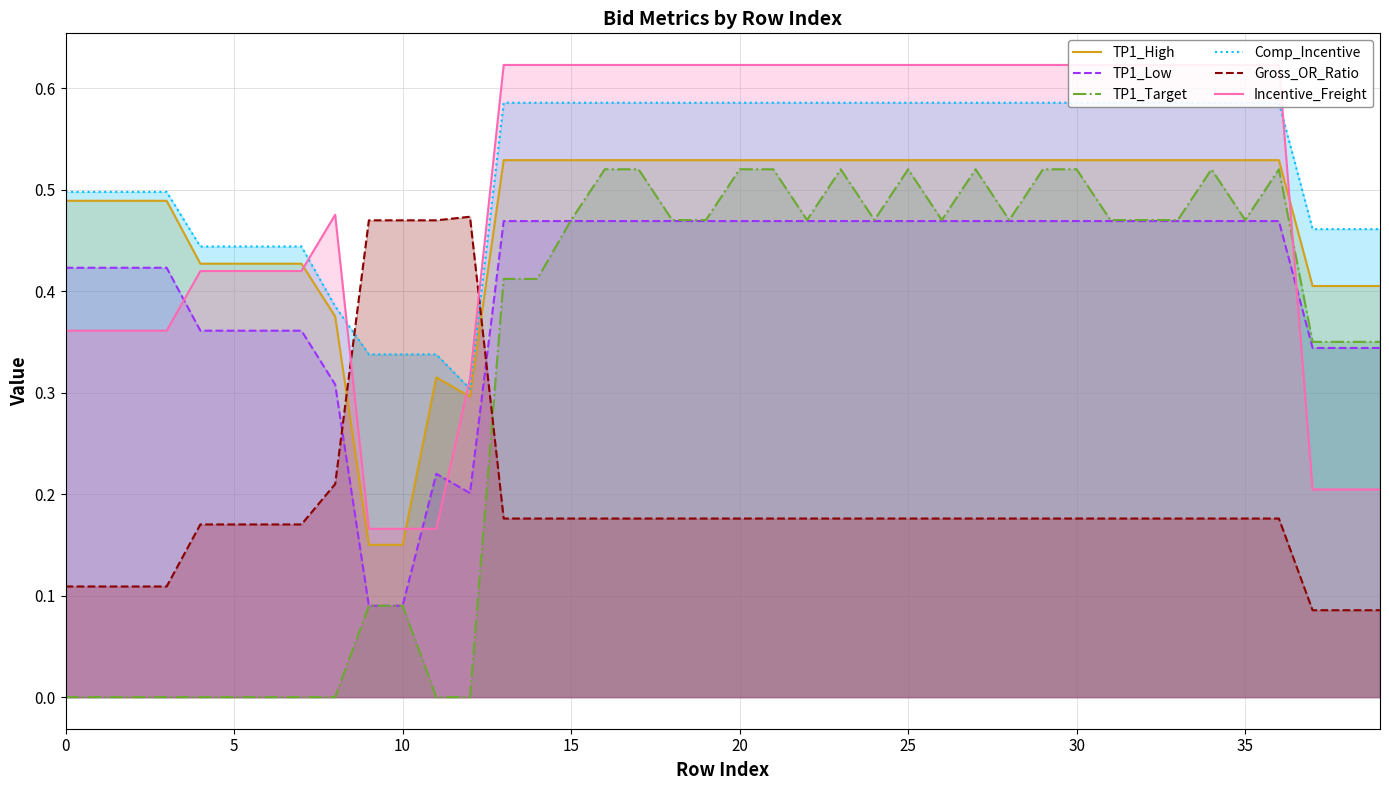

True or false: Comp_Incentive and TP1_Low intersect in this chart.

False